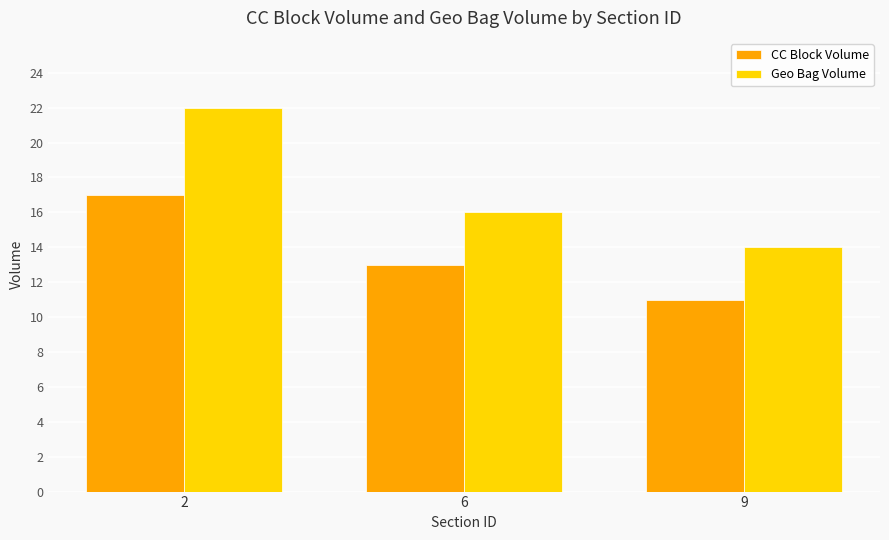

What is the value of the Geo Bag Volume bar at the 3rd from the left?

14